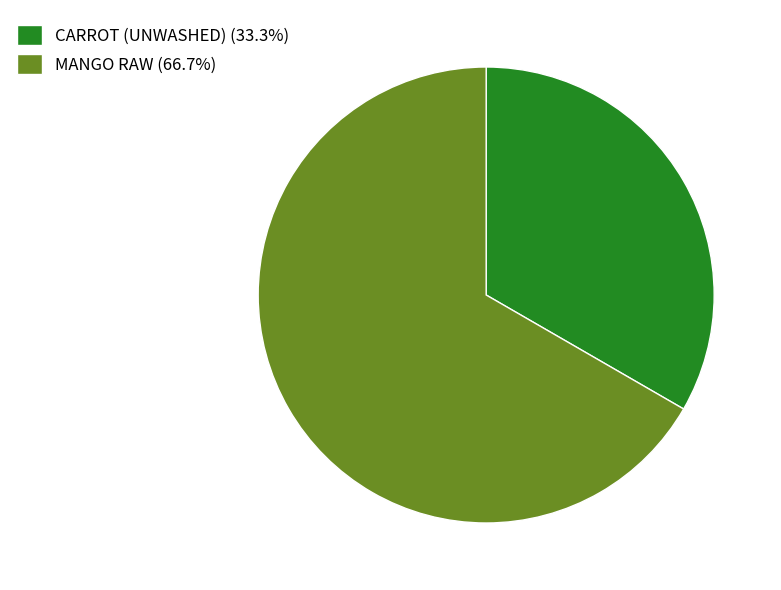

True or false: MANGO RAW accounts for 73% of the total.

False